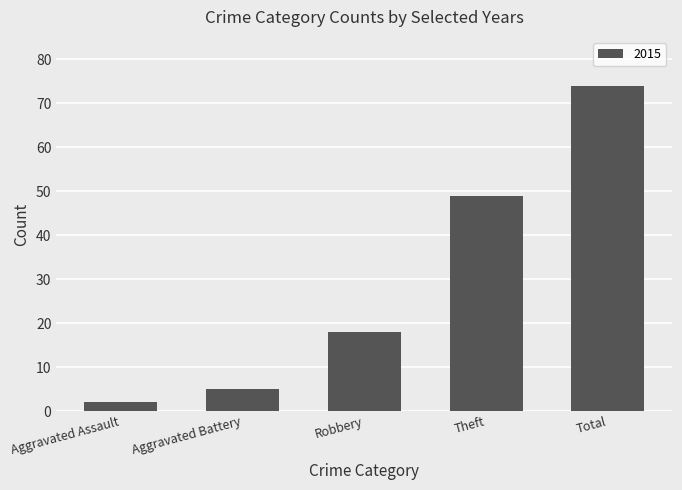

At which label is the value closest to 38?

Theft